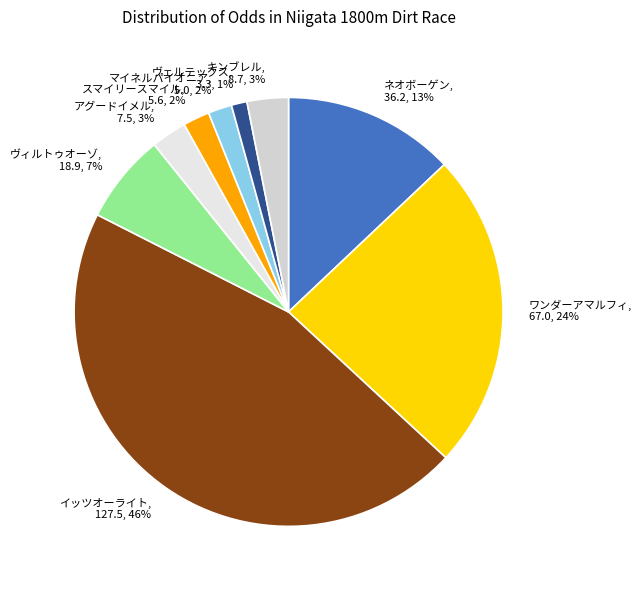

Do ヴェルテックス, 3.3, 1% and スマイリースマイル, 5.6, 2% together represent more than half of the pie?

No